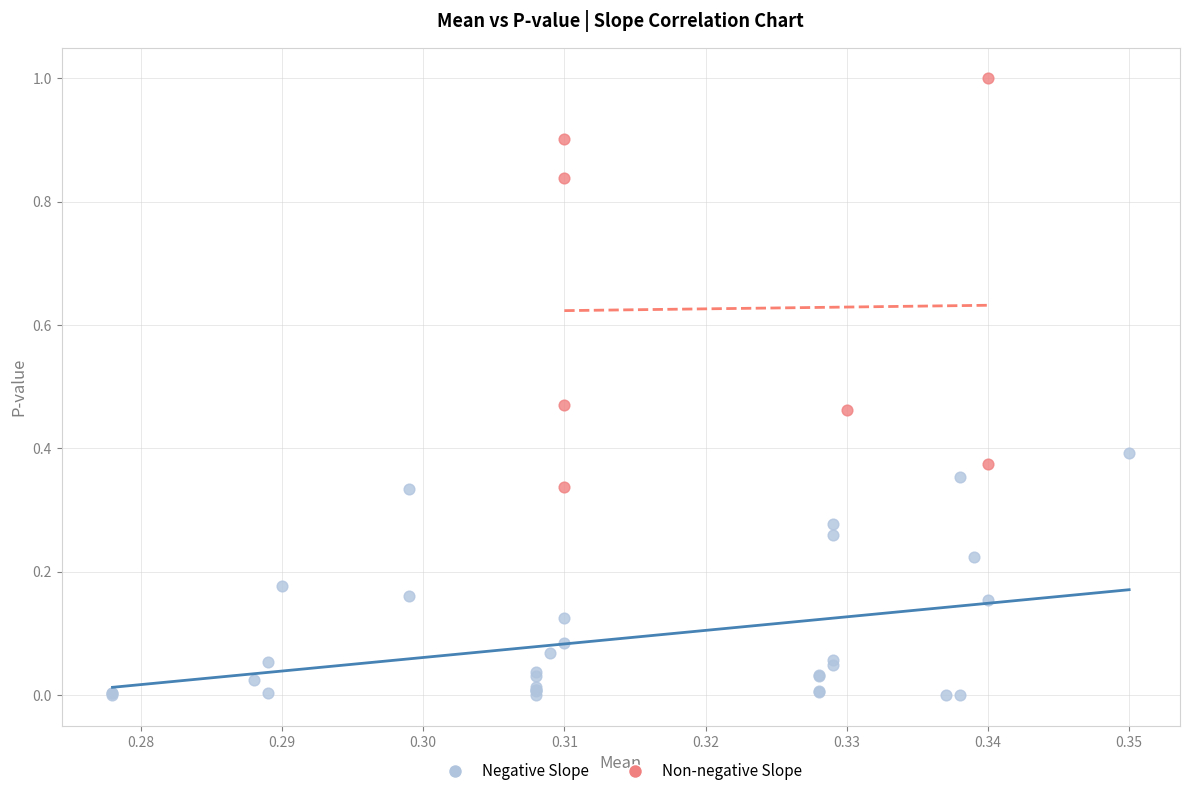

Which series contains the lowest Y value?

Negative Slope